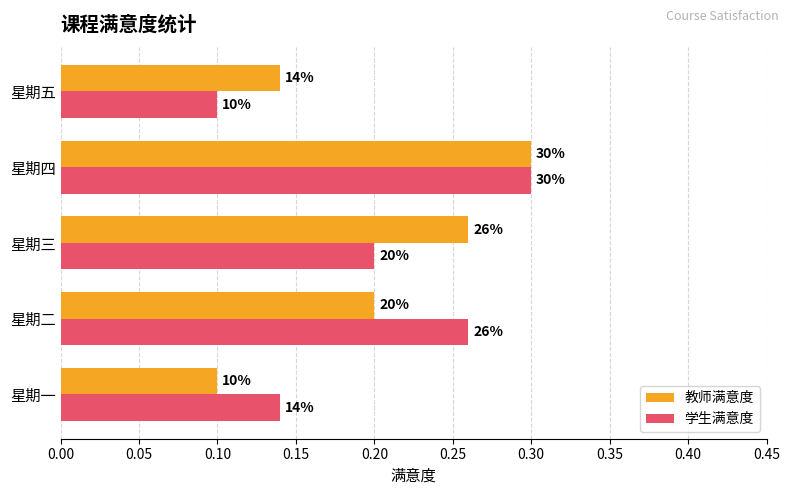

What are all the series names shown in the legend?

教师满意度, 学生满意度